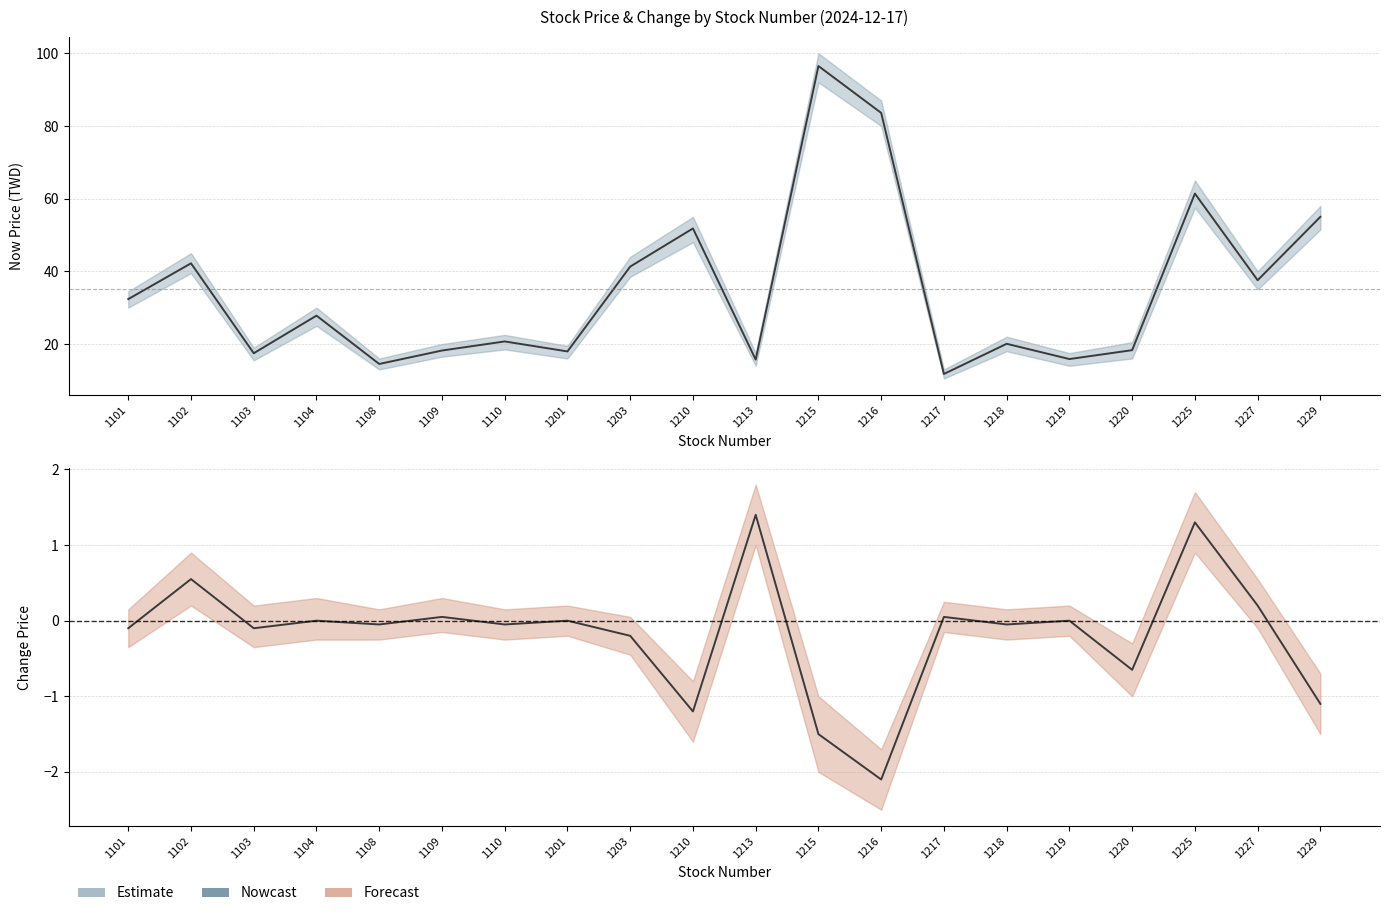

Which category has the lowest value across all series?

1216